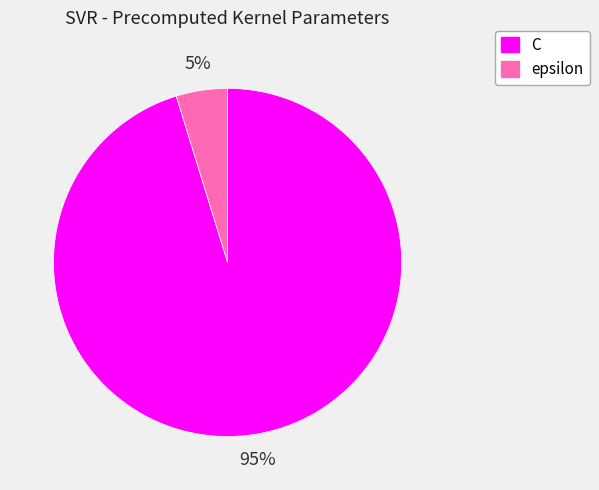

Combined, do C and epsilon account for over 50%?

Yes